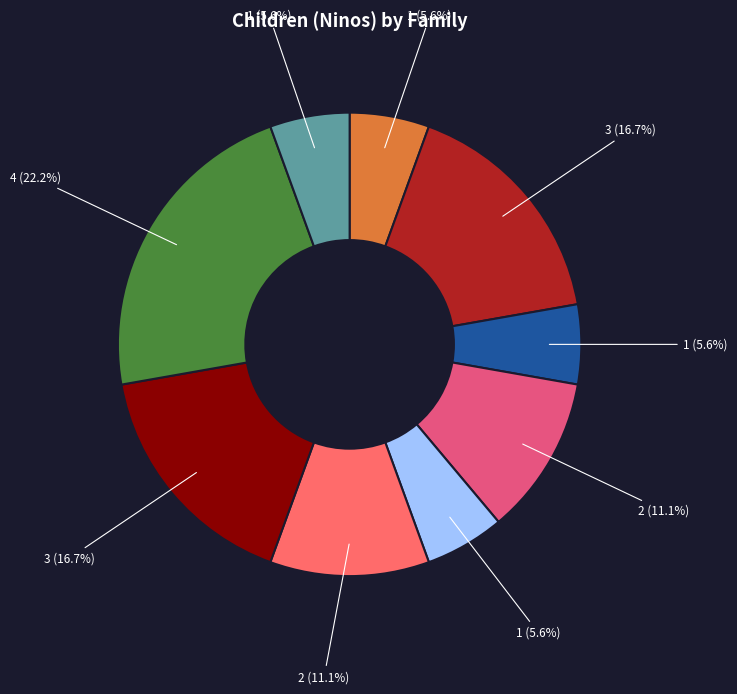

How many segments does this pie chart have?

9